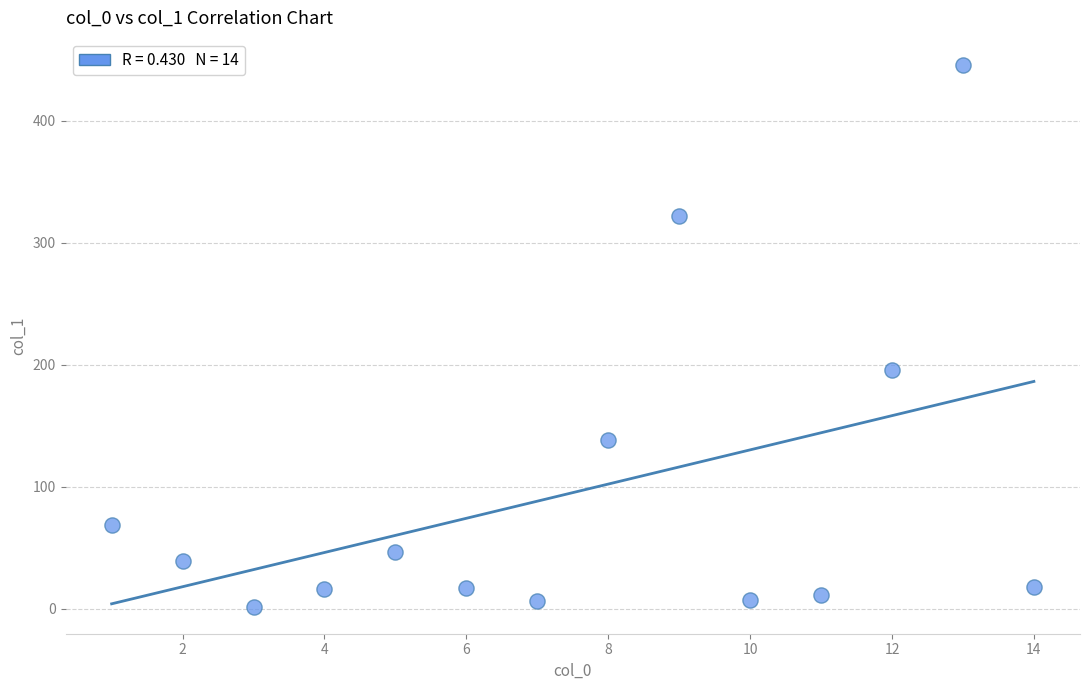

What Y value in the scatter plot is closest to 223?

195.8